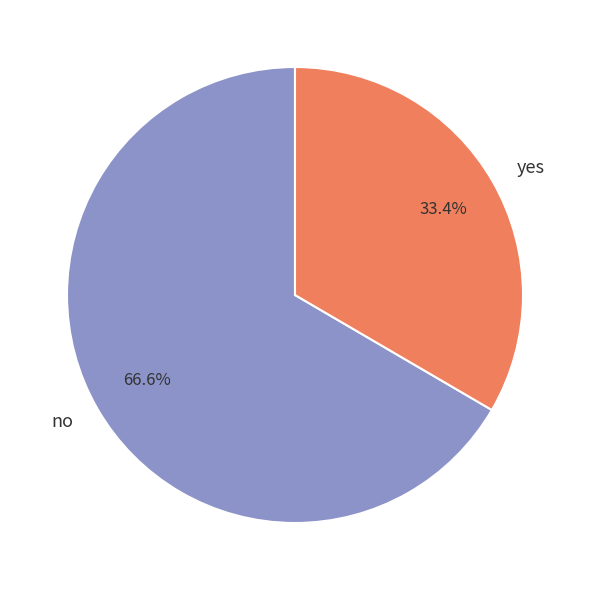

To the nearest percent, what is the average slice percentage?

50%